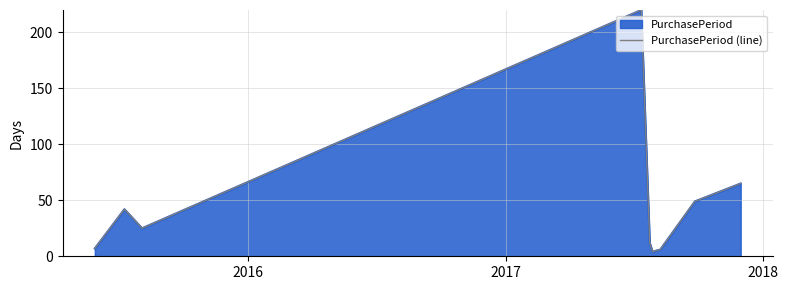

What is the difference between the maximum and minimum values?

216